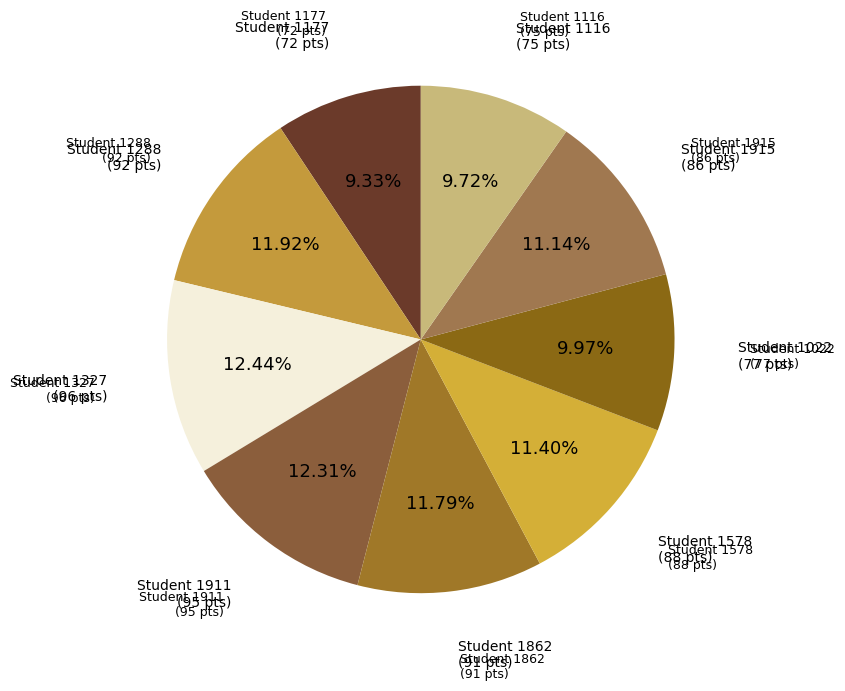

Count the number of slices in the pie.

9